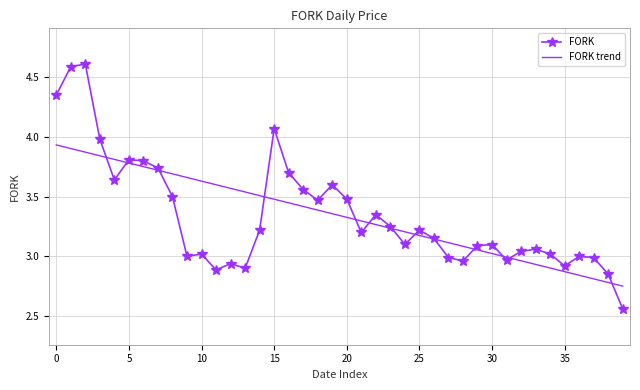

Rank the series by their maximum value, from lowest to highest.

FORK trend, FORK